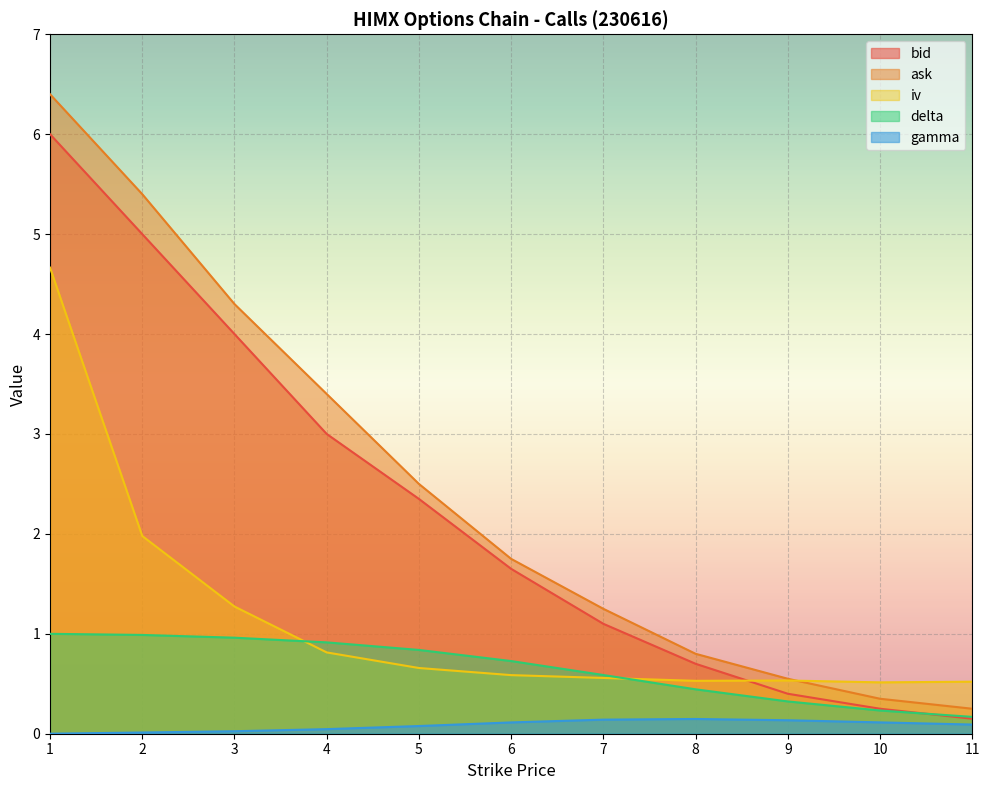

How many data points does each series have?

11